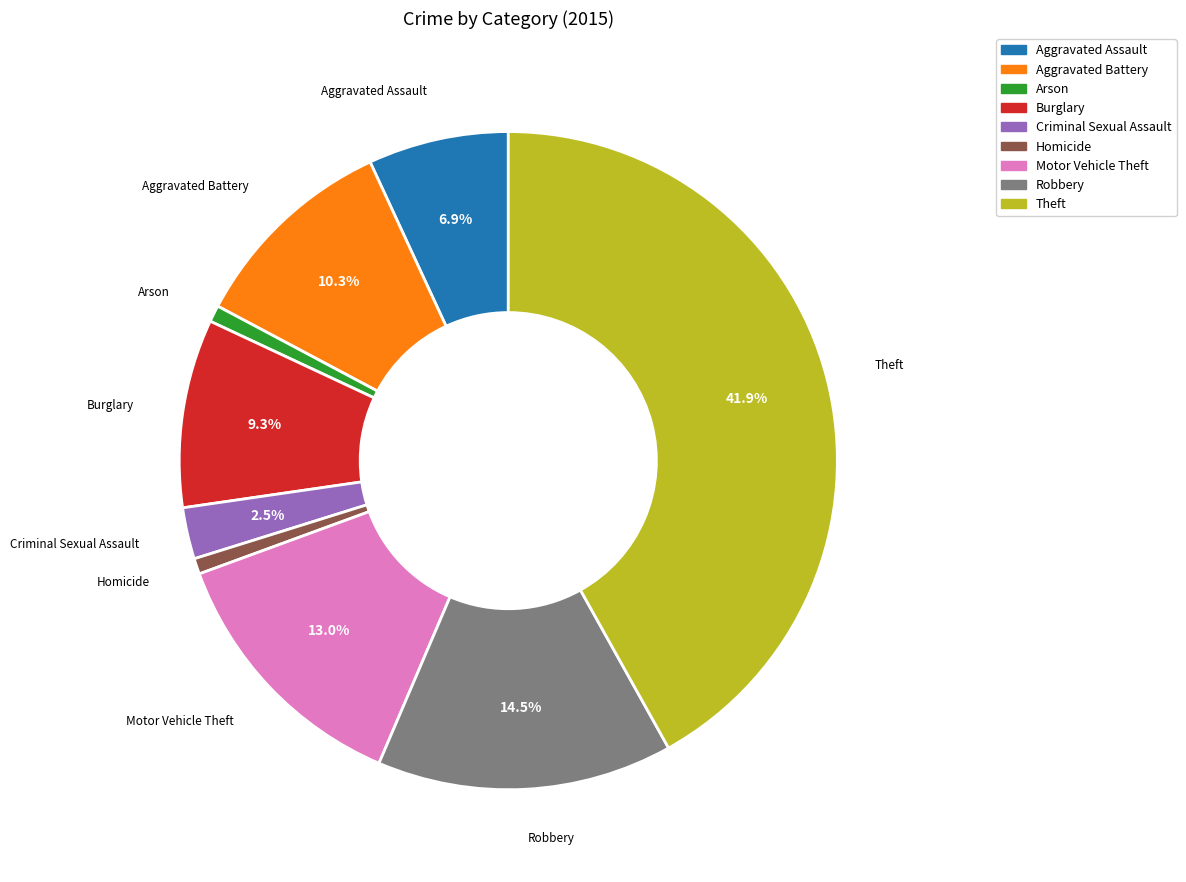

How many slices are in this pie chart?

9